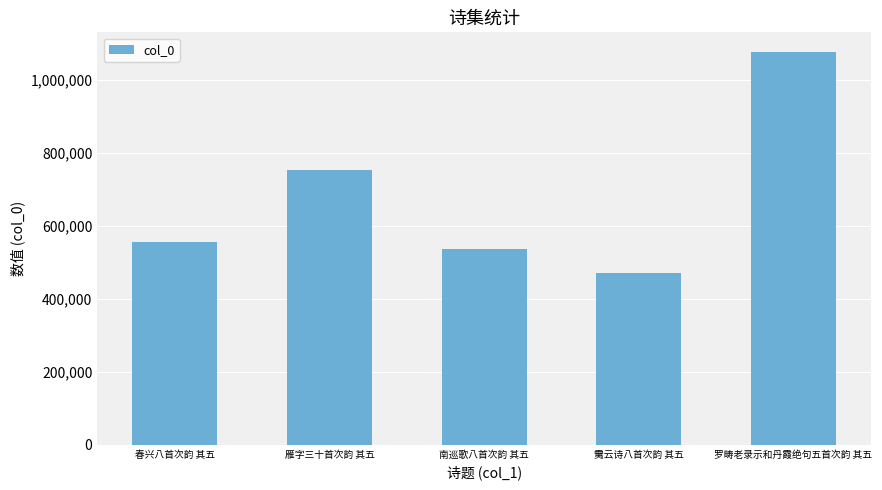

What is the greatest value displayed?

1077269